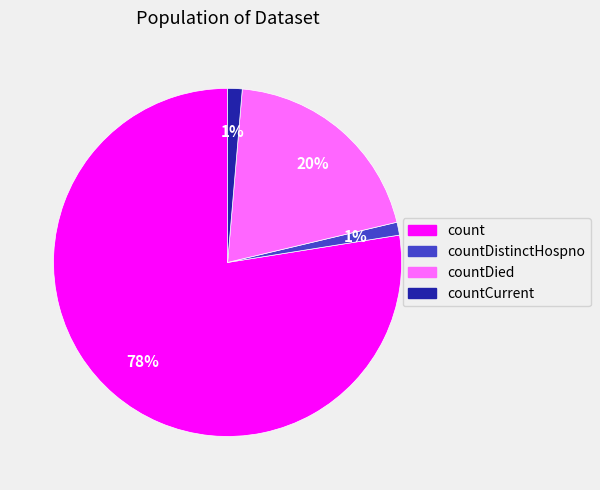

Does any single category account for the majority?

Yes